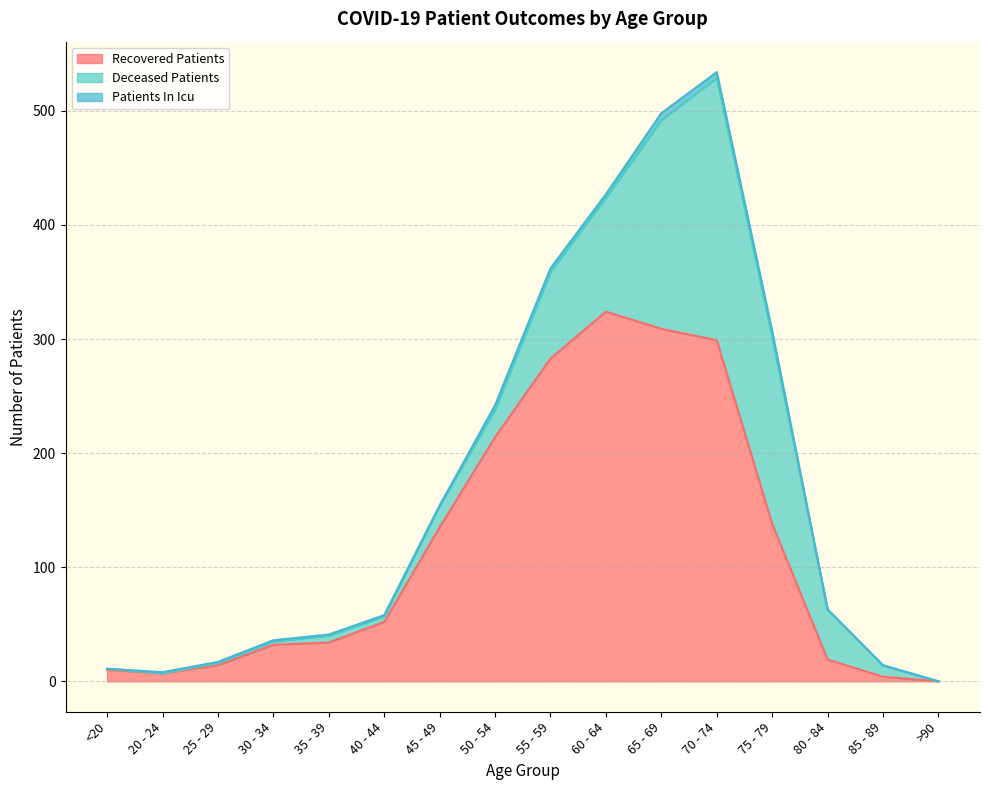

After their last crossing, which series has the higher values: patients_in_icu or deceased_patients?

deceased_patients